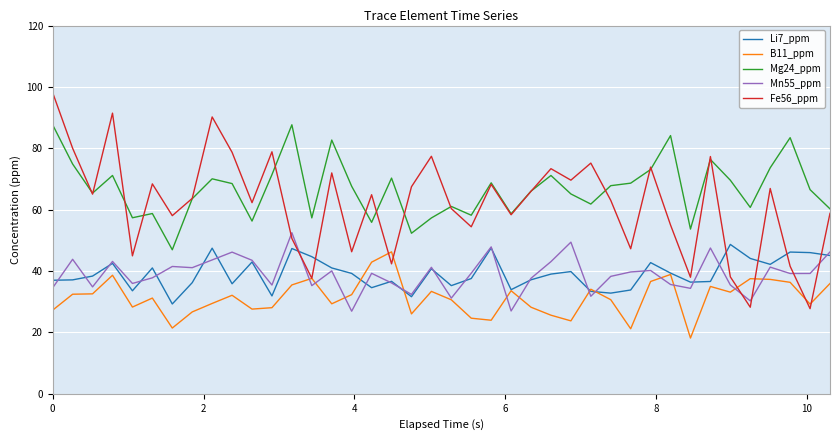

True or false: Mn55_ppm and Mg24_ppm cross at least once.

False